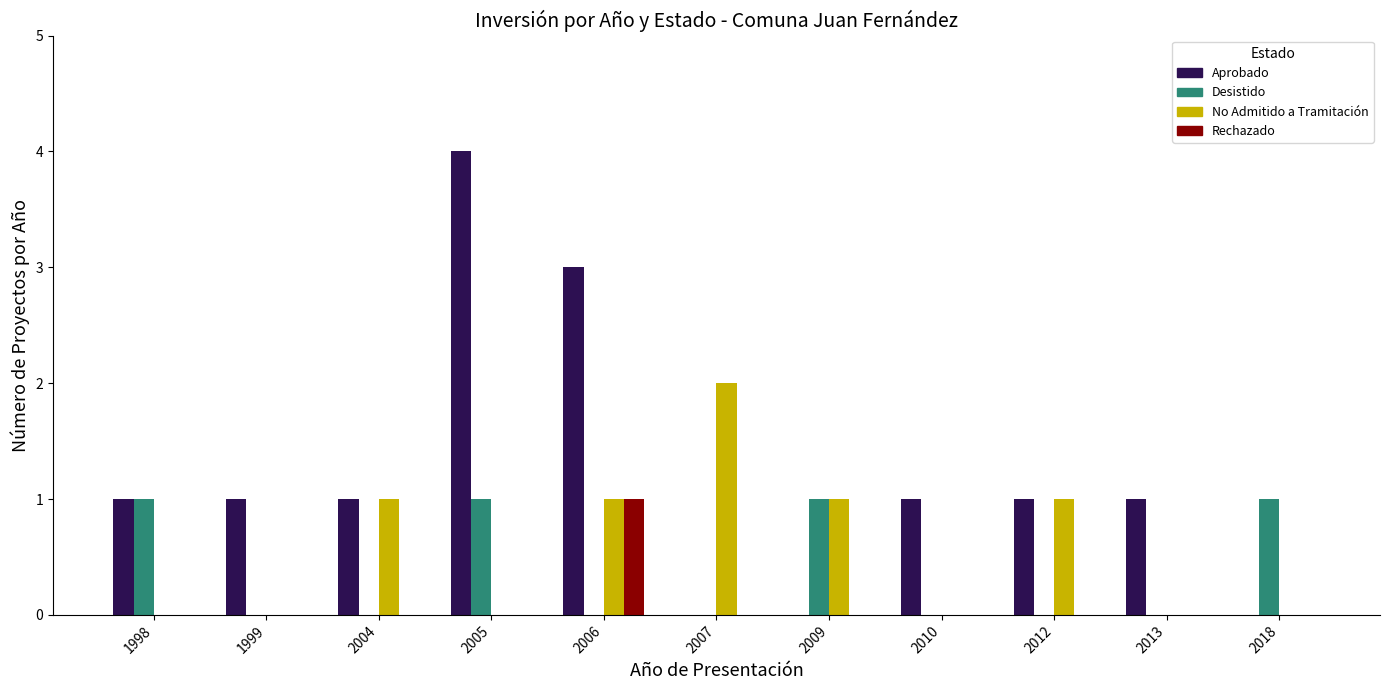

The value of Desistido at 2009 is 1. True or false?

True